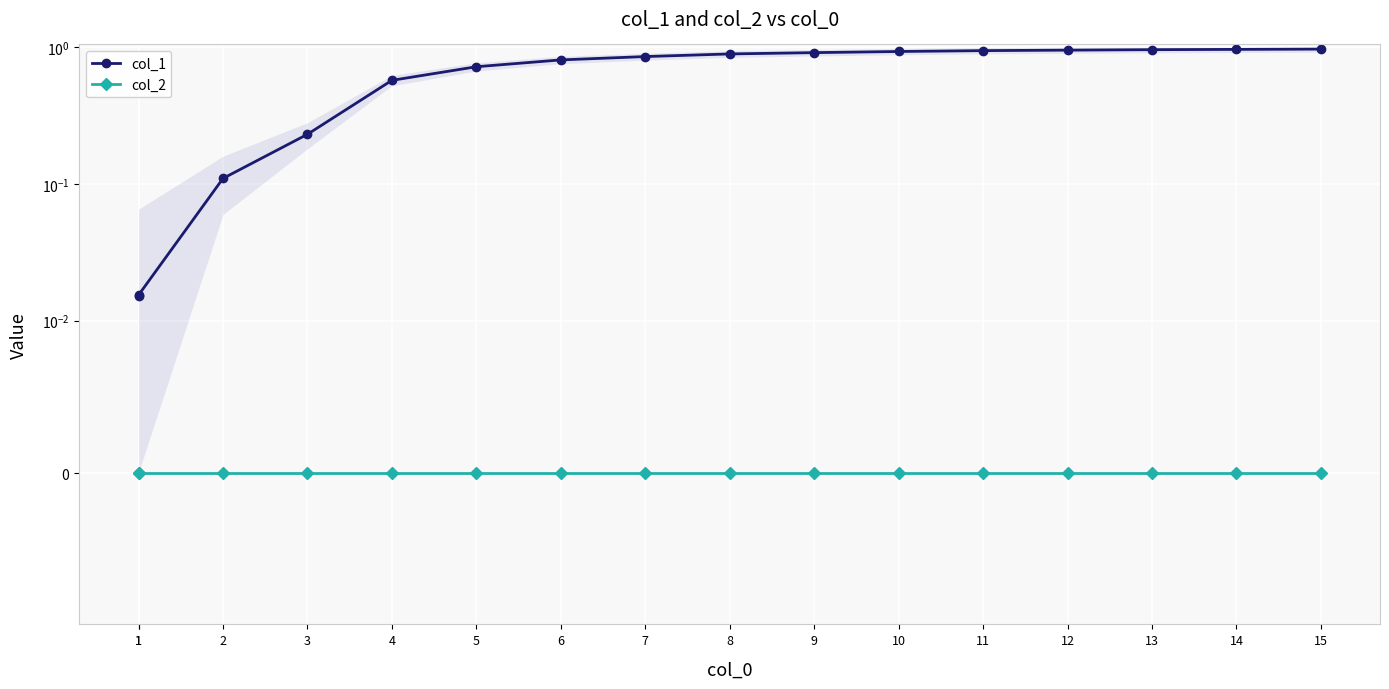

What is the maximum value shown in the chart?

1.0